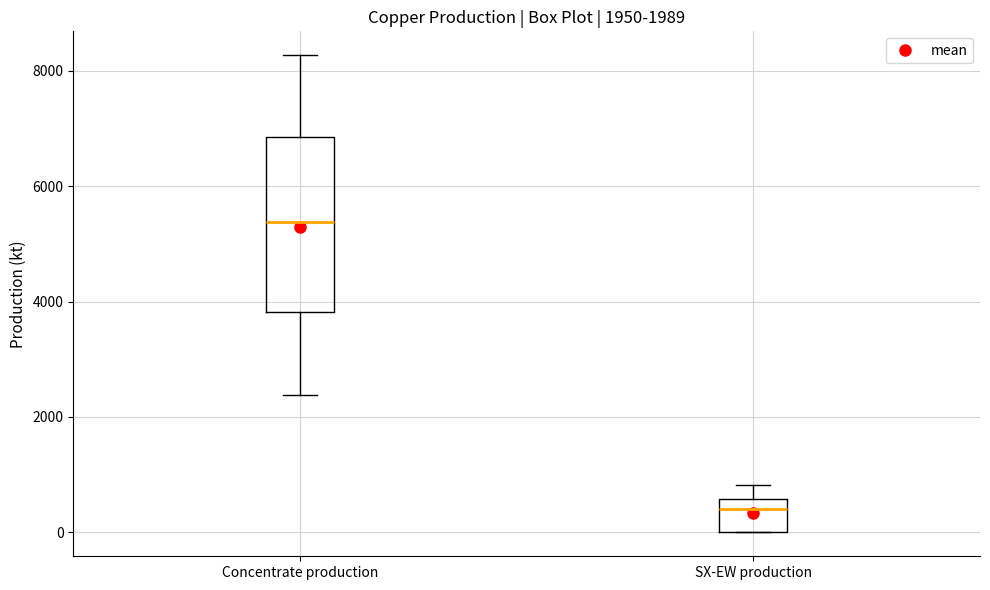

Comparing the boxes themselves (not the whiskers), which one is the tallest?

Concentrate production